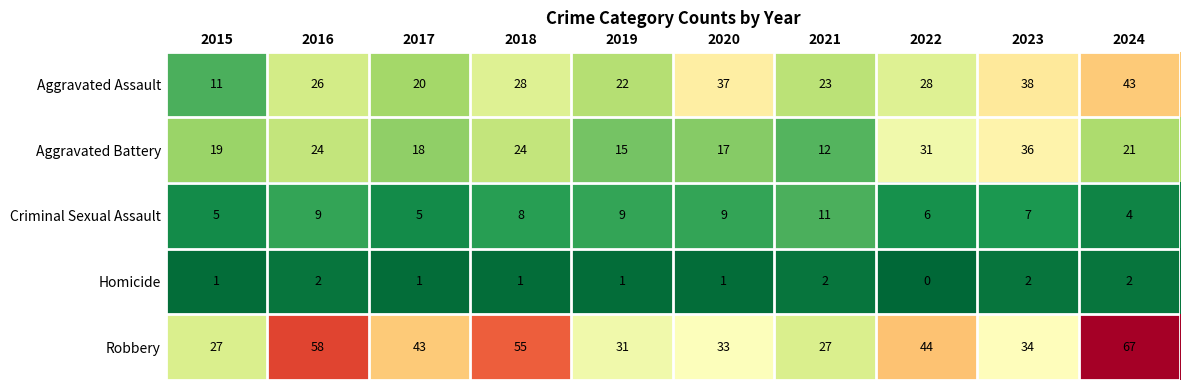

What is the total value across all series at 2021?

75